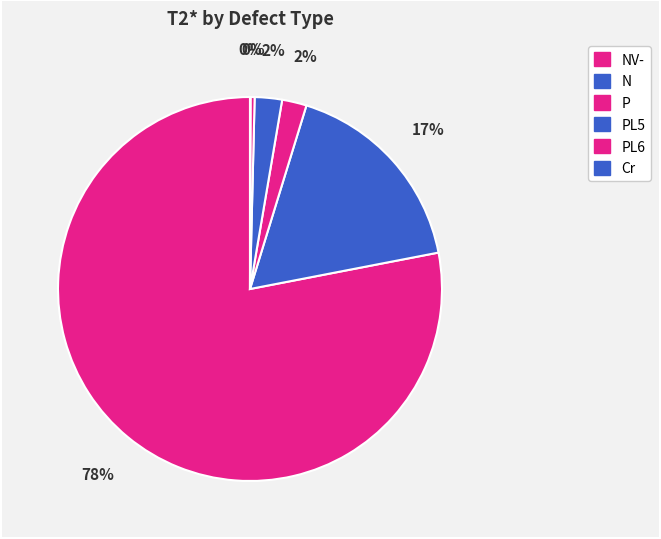

How many slices are in this pie chart?

6